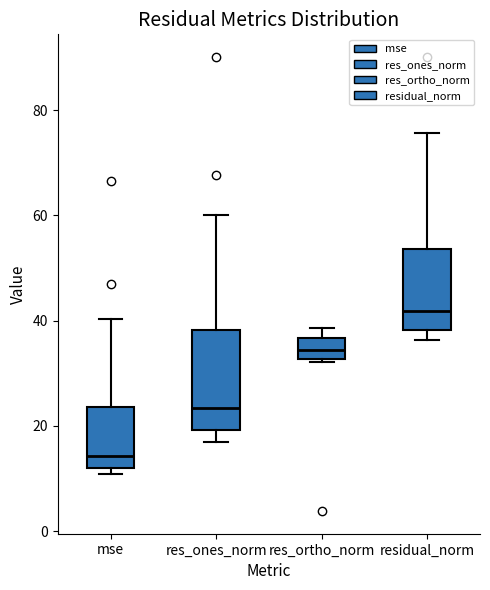

Where is the lower edge of the box for residual_norm on the y-axis? The values are not printed on the chart, so give them approximately, as read against the axis.

38